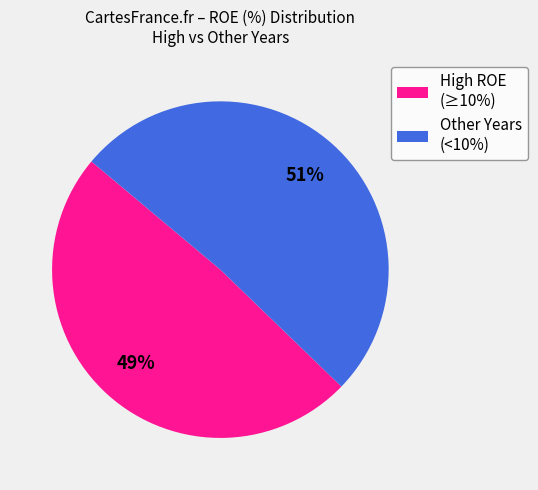

Is there any slice that represents more than half of the pie?

Yes